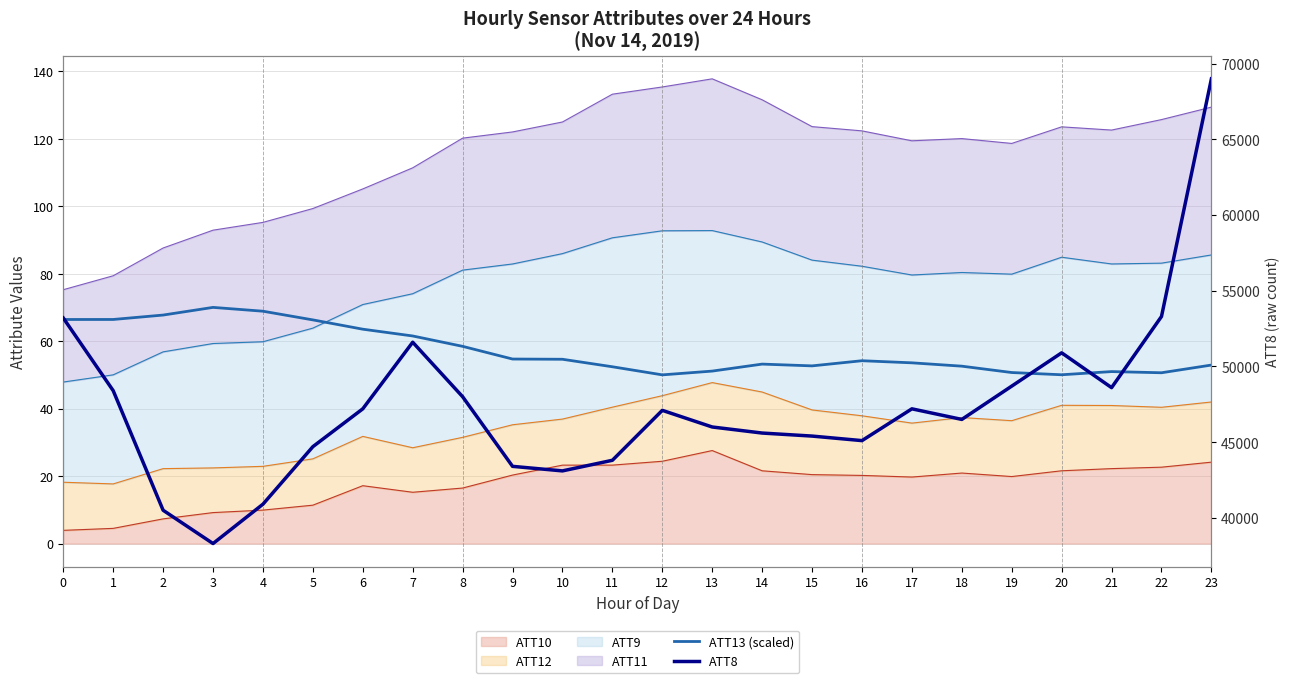

In ATT8, how many points are lower than both neighbors (excluding endpoints)?

5